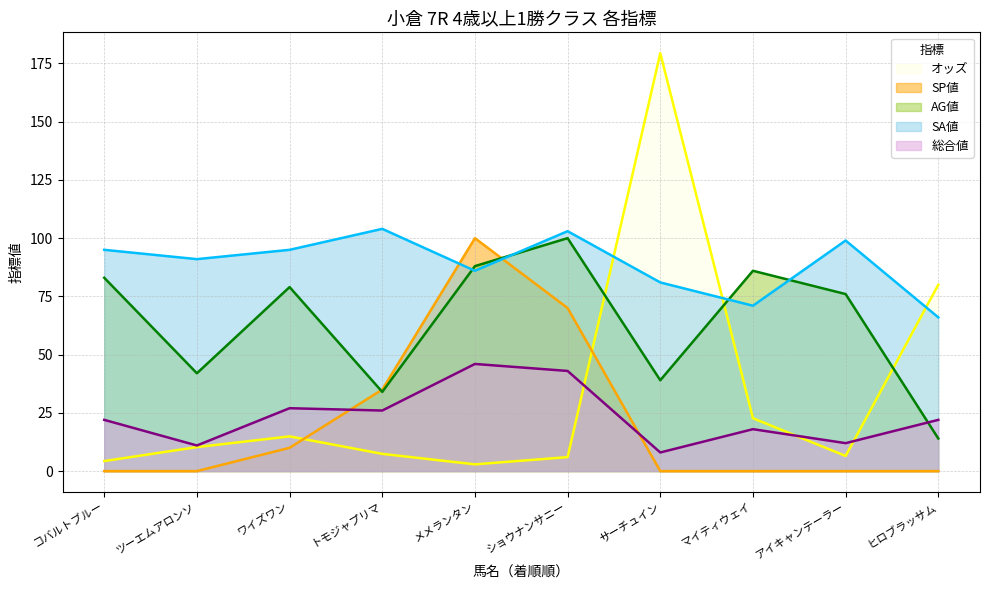

How many interior local valleys does the SA値 series have?

3